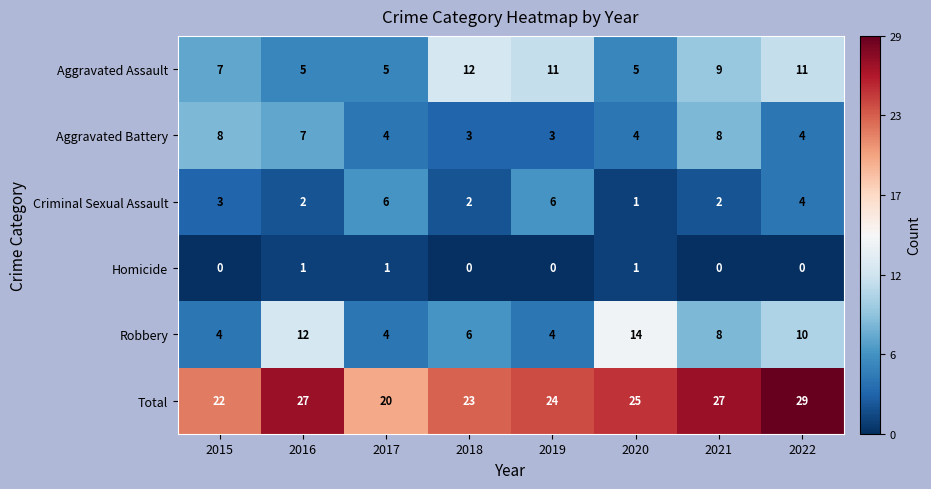

Is it true that Criminal Sexual Assault equals 6 at 2019?

True